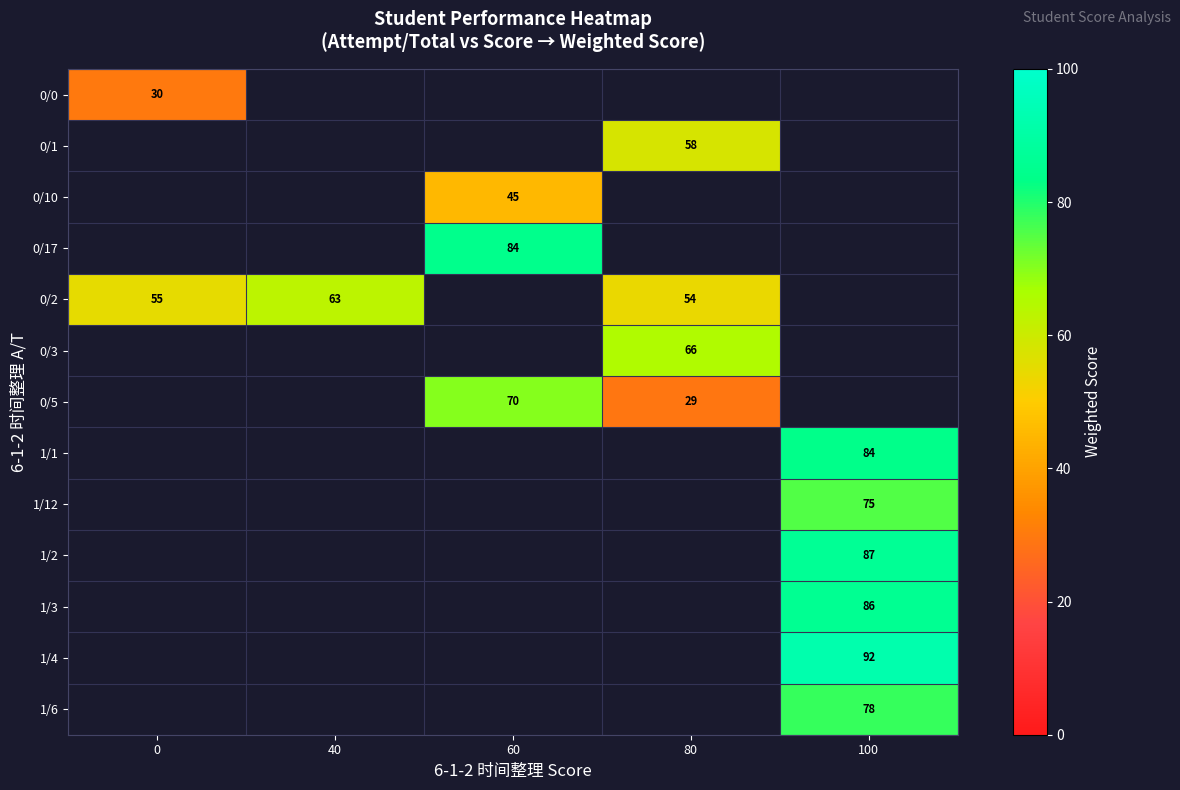

True or false: 0/2 has a value of 63 at 40.

True